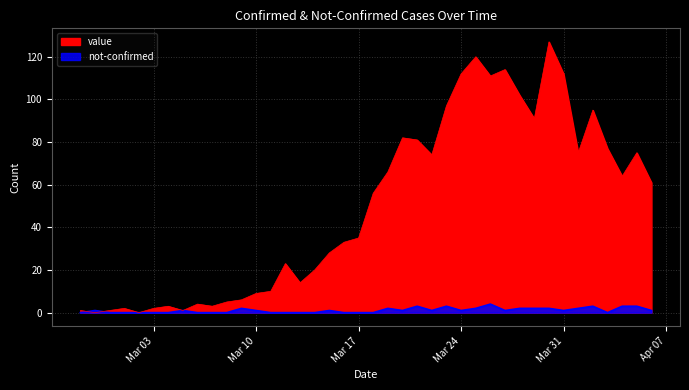

Which has a higher value, 2020-03-13 or 2020-03-17?

2020-03-17